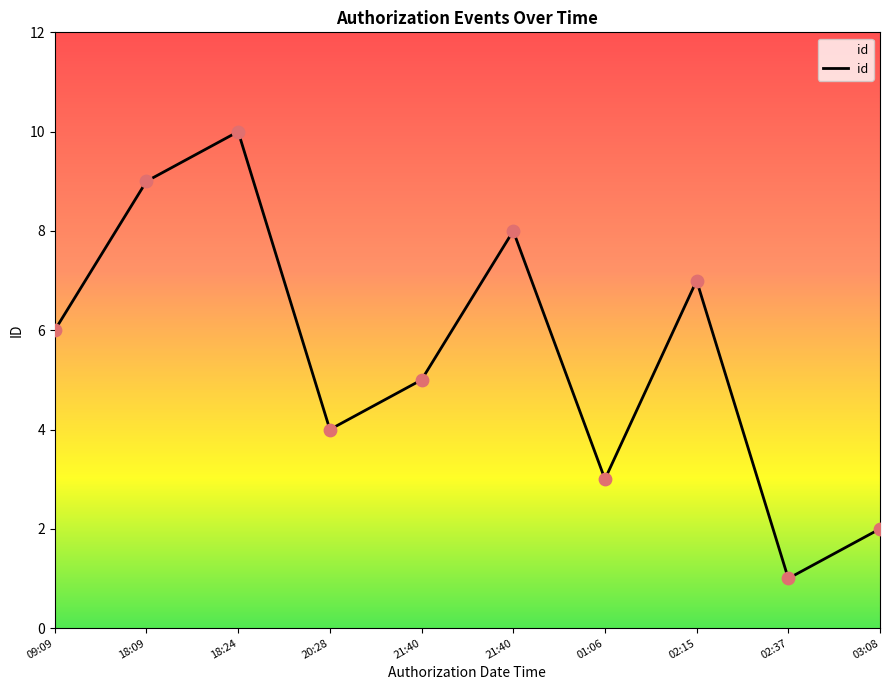

Approximately how many times larger is the value at 02:15 compared to 21:40?

0.9